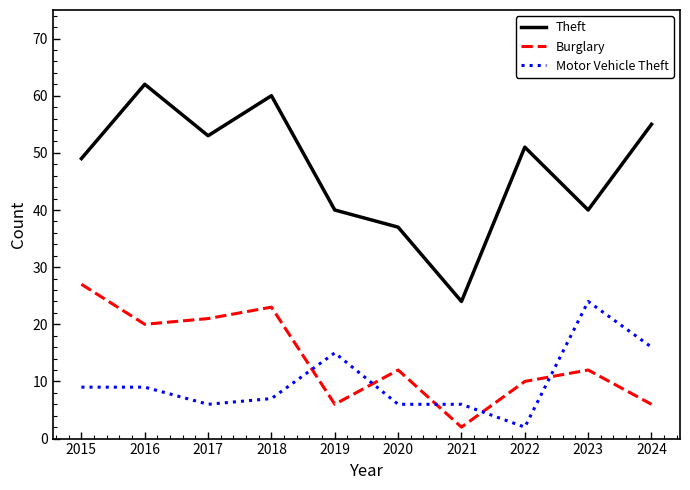

Is it true that Motor Vehicle Theft equals 3 at 2020?

False